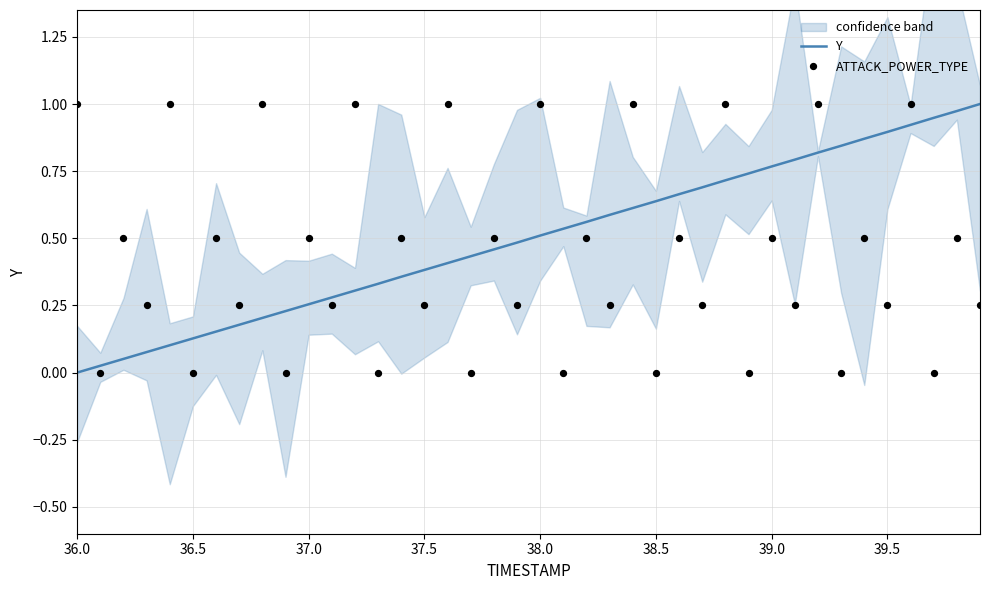

Is the value of ATTACK_POWER_TYPE at 26 greater than the value of Y at 37.0?

Yes